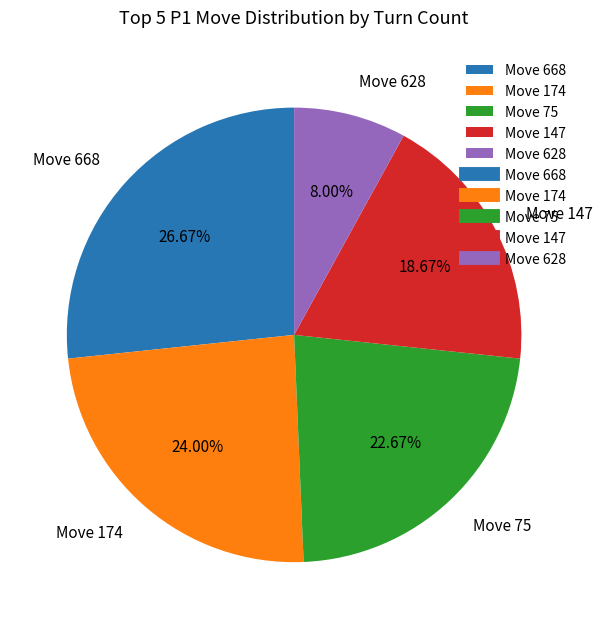

Is the sum of Move 147 and Move 75 greater than half?

No